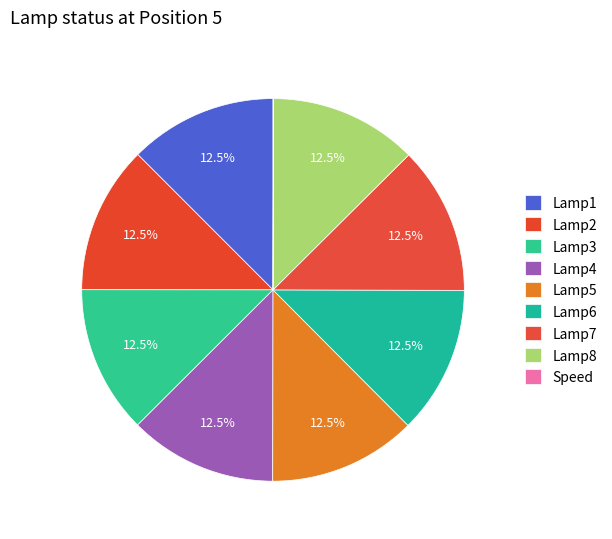

Rank the categories by value from lowest to highest.

Speed, Lamp1, Lamp2, Lamp3, Lamp4, Lamp5, Lamp6, Lamp7, Lamp8